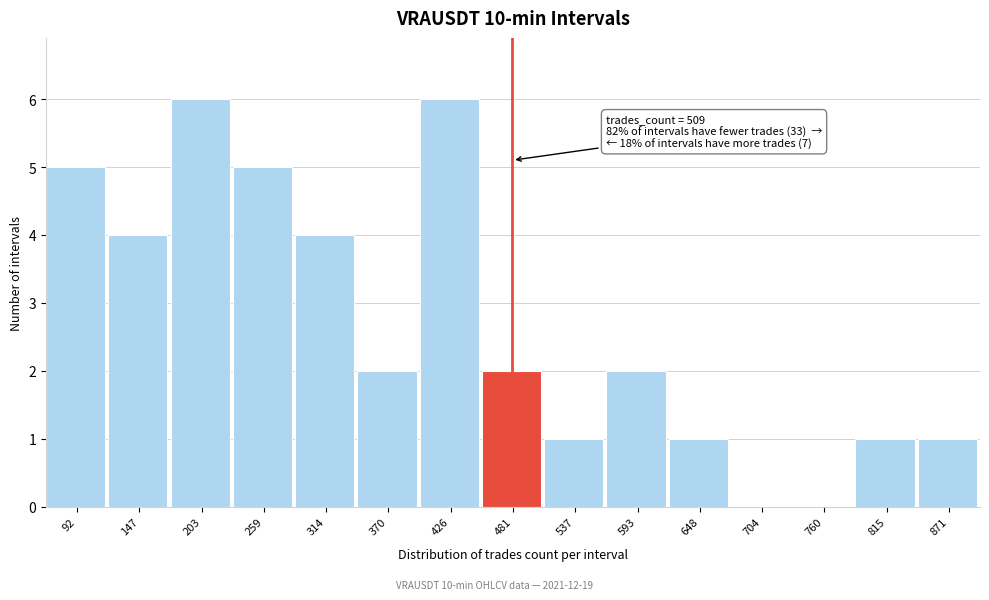

Reading left to right, extract all data points from this chart.

92=5	147=4	203=6	259=5	314=4	370=2	426=6	481=2	537=1	593=2	648=1	704=0	760=0	815=1	871=1